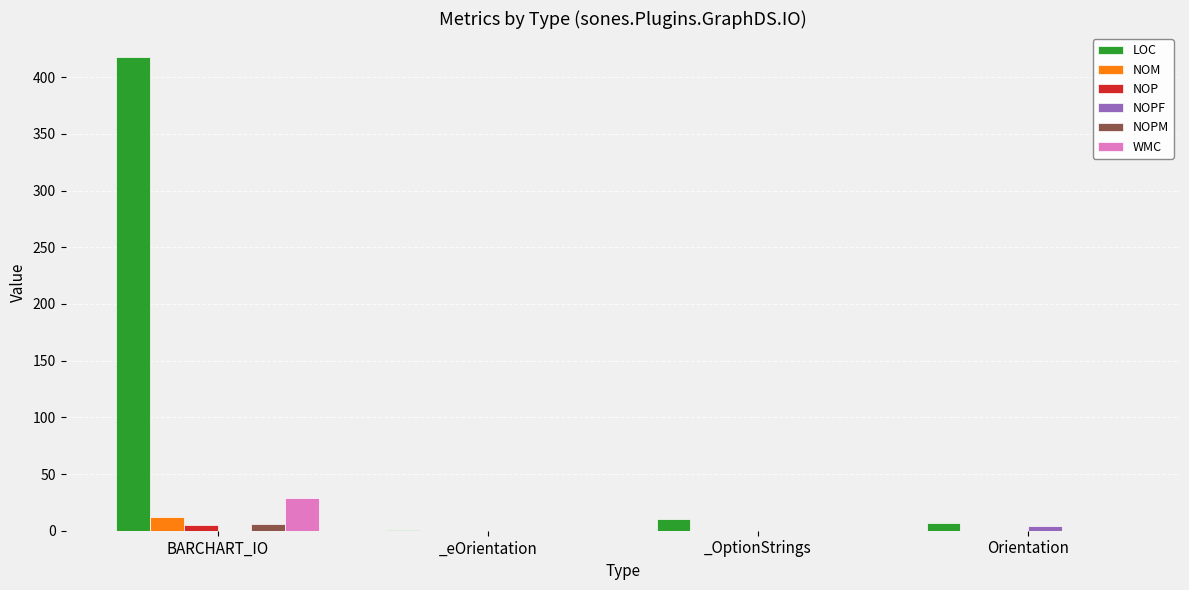

At which category is the sum across all series the highest?

BARCHART_IO